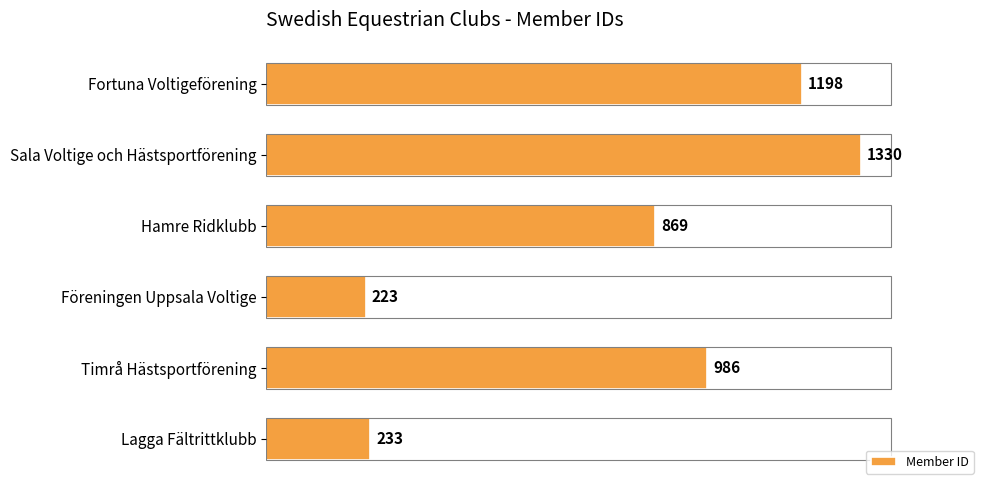

Between Lagga Fältrittklubb and Fortuna Voltigeförening, which is larger?

Fortuna Voltigeförening